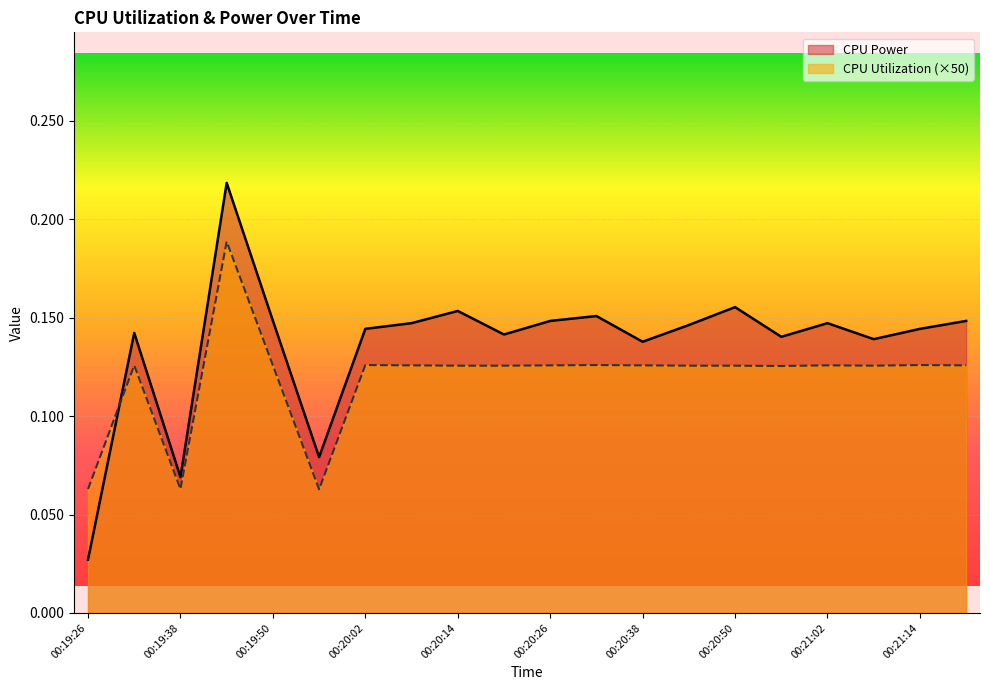

Reading left to right, extract all data points from this chart.

CPU Power: 0.0	0.1	0.1	0.2	0.1	0.1	0.1	0.1	0.2	0.1	0.1	0.2	0.1	0.1	0.2	0.1	0.1	0.1	0.1	0.1
CPU Utilization: 0.1	0.1	0.1	0.2	0.1	0.1	0.1	0.1	0.1	0.1	0.1	0.1	0.1	0.1	0.1	0.1	0.1	0.1	0.1	0.1